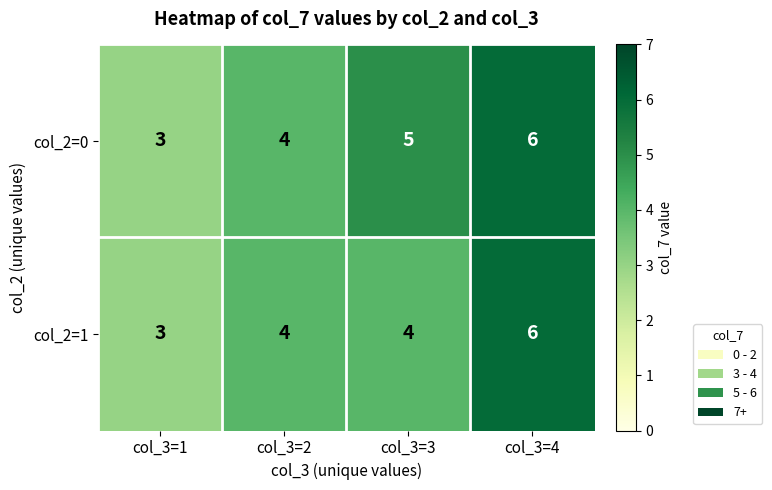

What is the sum of the col_2=0 values at col_3=3 and col_3=1?

8